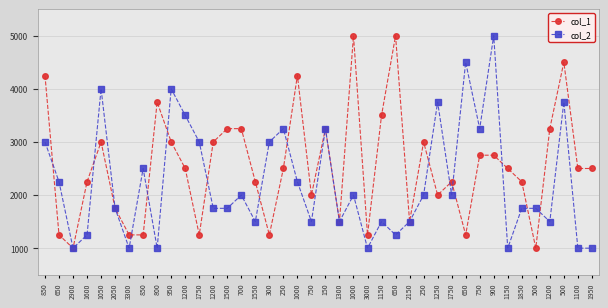

Is this an area chart (filled region under the line)?

No